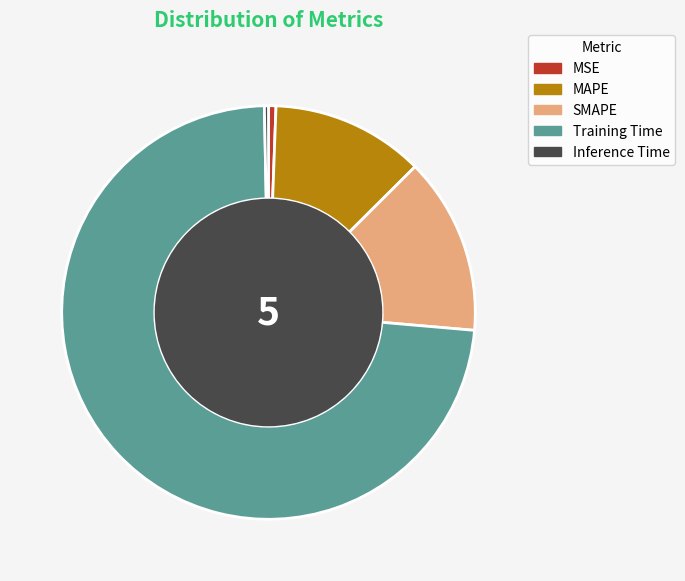

Is it true that SMAPE is 14% of the pie?

True